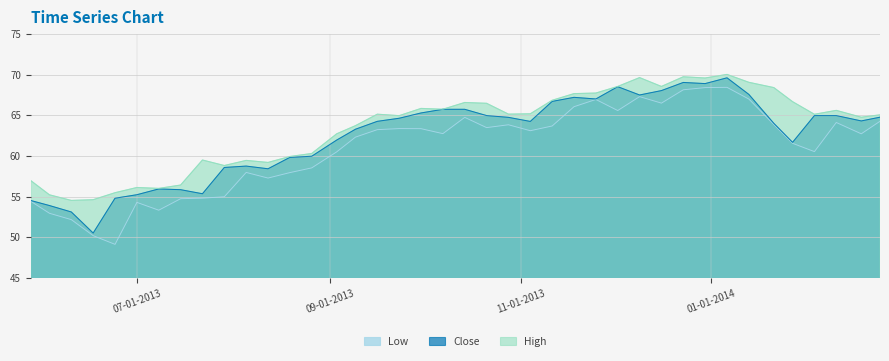

At how many categories does at least one series exceed 54?

40